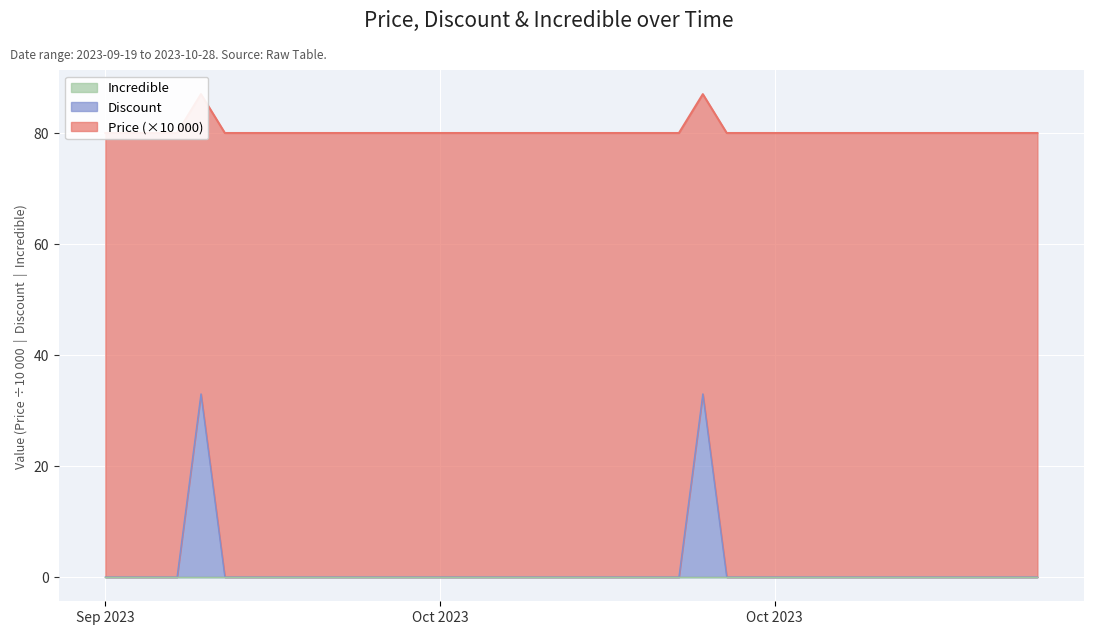

Reading right to left, what are all the values shown in this chart?

Price: 80	80	80	80	80	80	80	80	80	80	80	80	80	80	87	80	80	80	80	80	80	80	80	80	80	80	80	80	80	80	80	80	80	80	80	87	80	80	80	80
Discount: 0	0	0	0	0	0	0	0	0	0	0	0	0	0	33	0	0	0	0	0	0	0	0	0	0	0	0	0	0	0	0	0	0	0	0	33	0	0	0	0